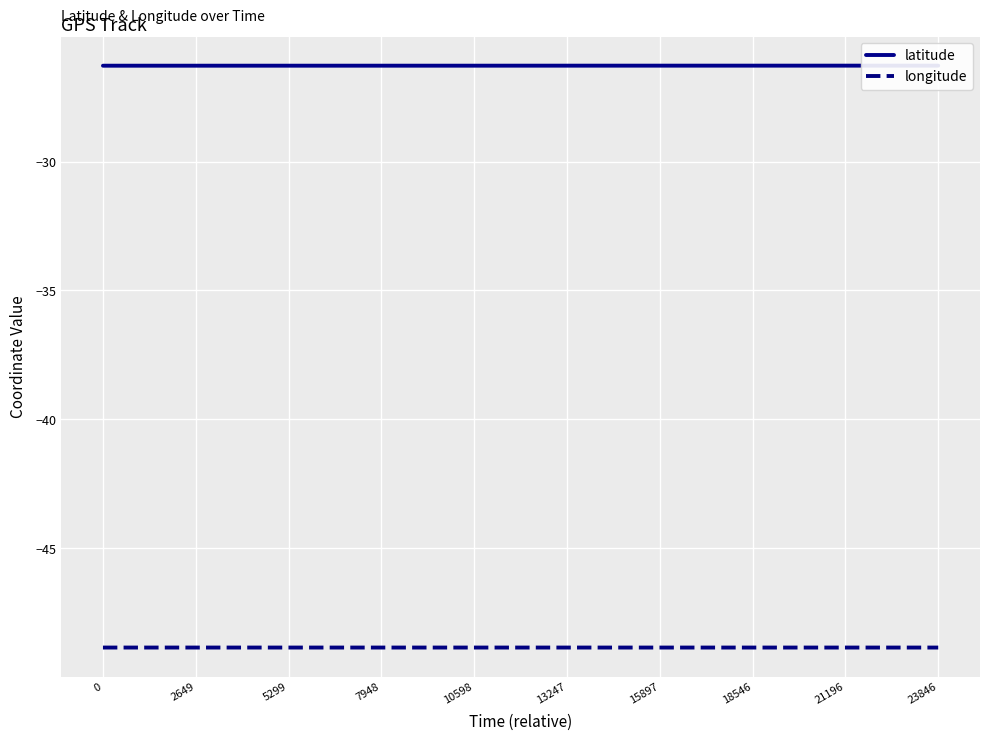

What is the lowest value of the longitude series?

-48.8